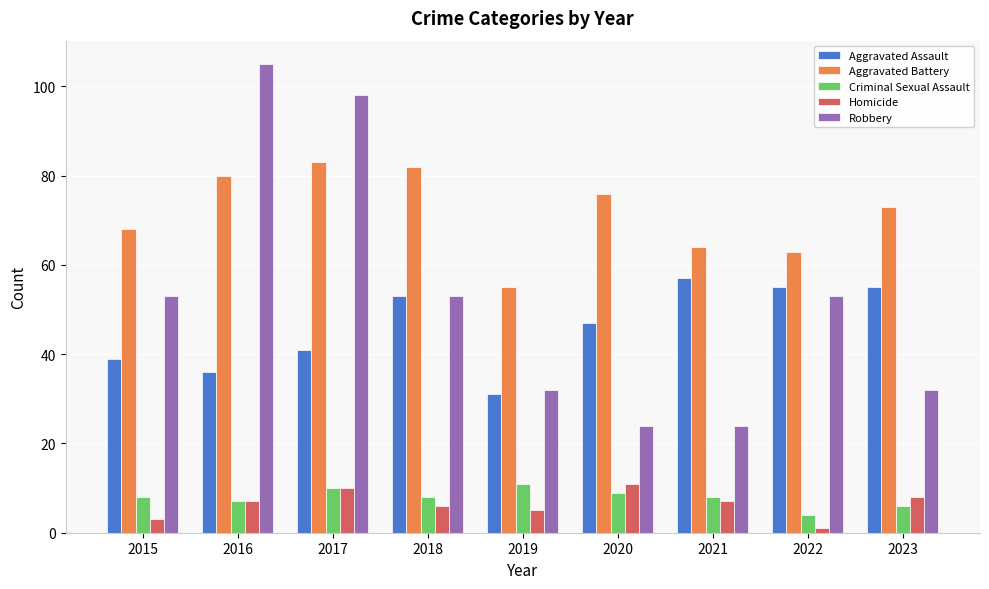

Which series has the widest spread of values?

Robbery